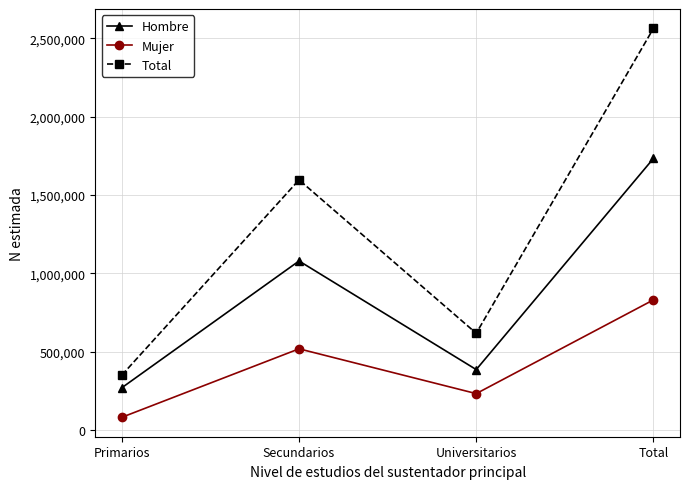

What is the total value across all series at Total?

5126876